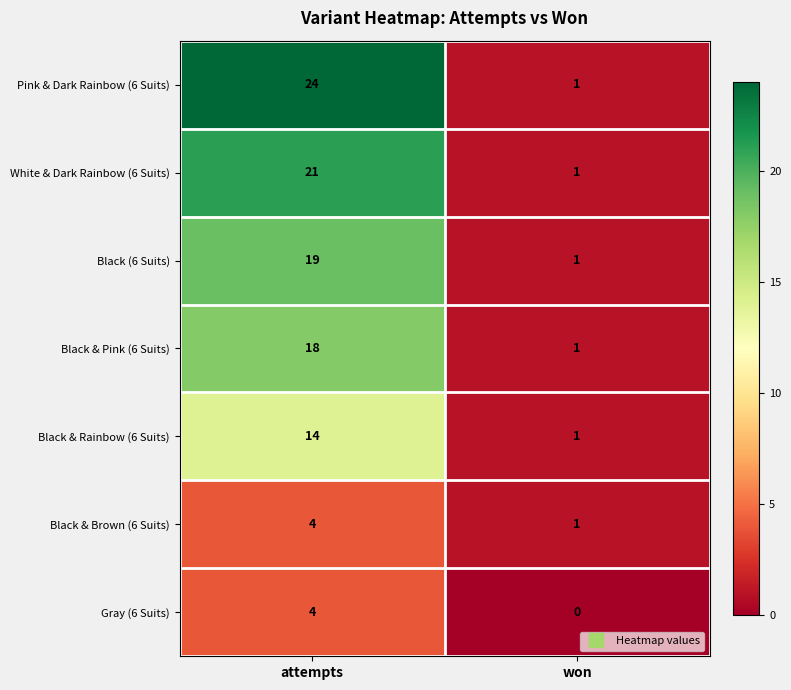

Reading right to left, what are all the values shown in this chart?

Pink & Dark Rainbow (6 Suits): won=1	attempts=24
White & Dark Rainbow (6 Suits): won=1	attempts=21
Black (6 Suits): won=1	attempts=19
Black & Pink (6 Suits): won=1	attempts=18
Black & Rainbow (6 Suits): won=1	attempts=14
Black & Brown (6 Suits): won=1	attempts=4
Gray (6 Suits): won=0	attempts=4